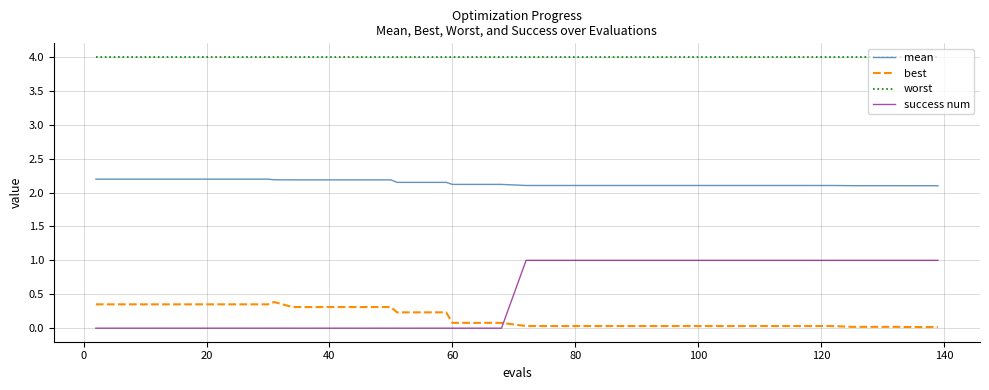

Which series has the widest spread of values?

success num